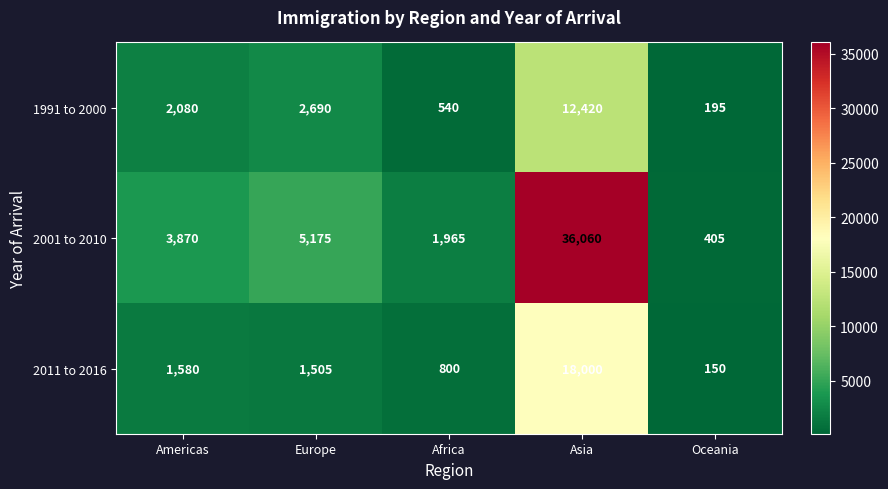

Between Europe and Africa, which series saw the biggest shift?

2001 to 2010